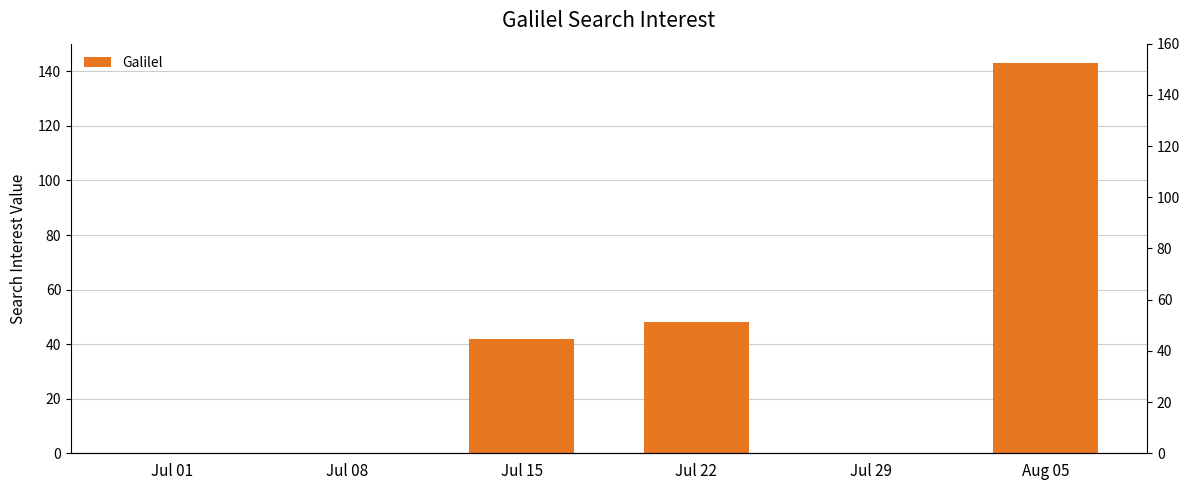

Is it true that the value at Jul 01 is -50?

False